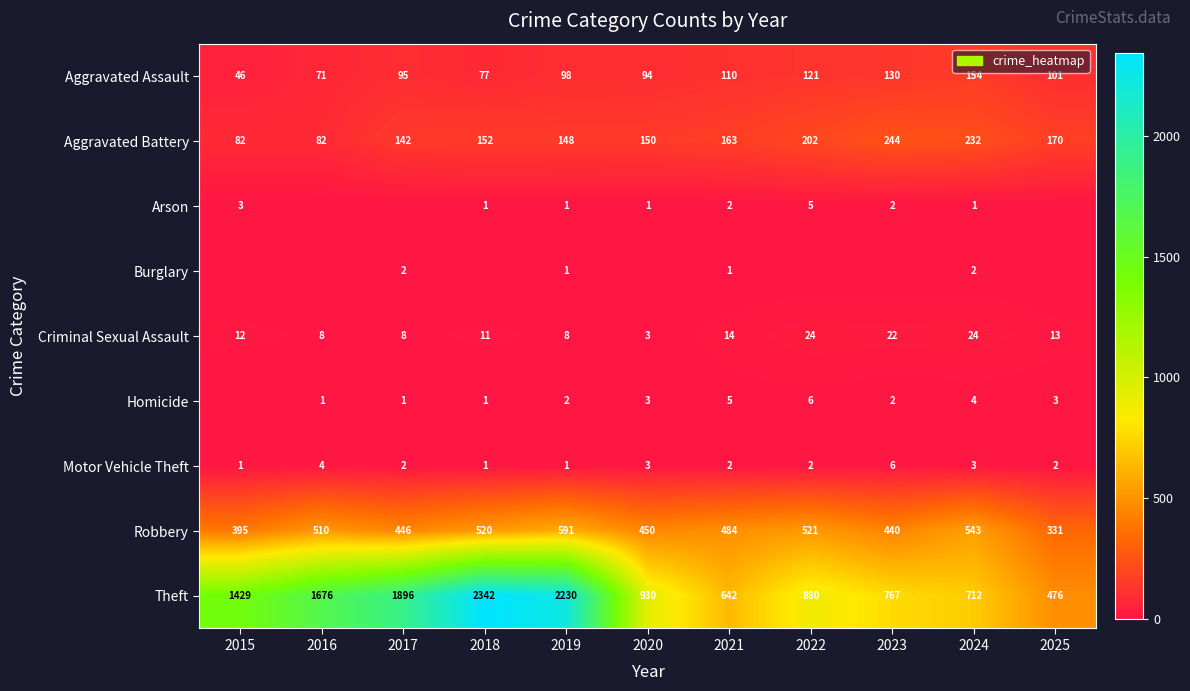

How many distinct data groups are displayed?

9